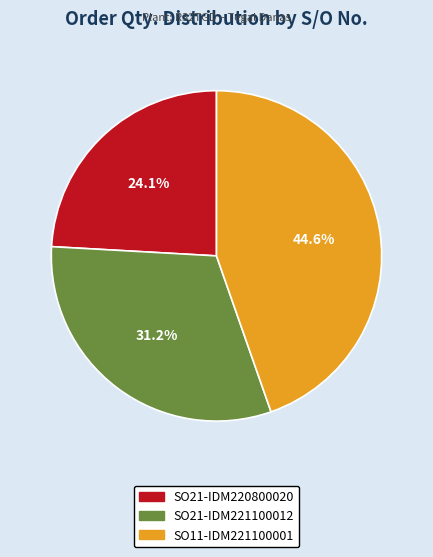

Does SO21-IDM221100012 represent more than half of the total?

No